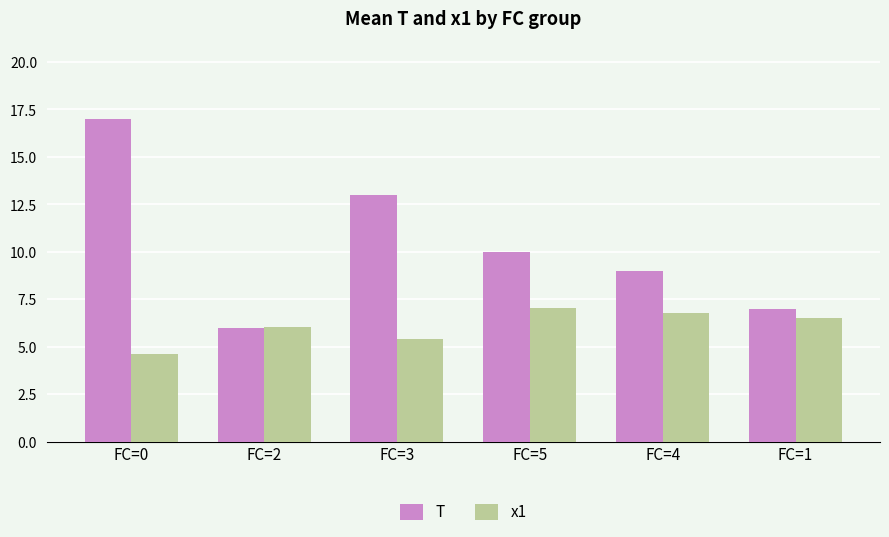

What is the label of the 5th bar from the left?

FC=4